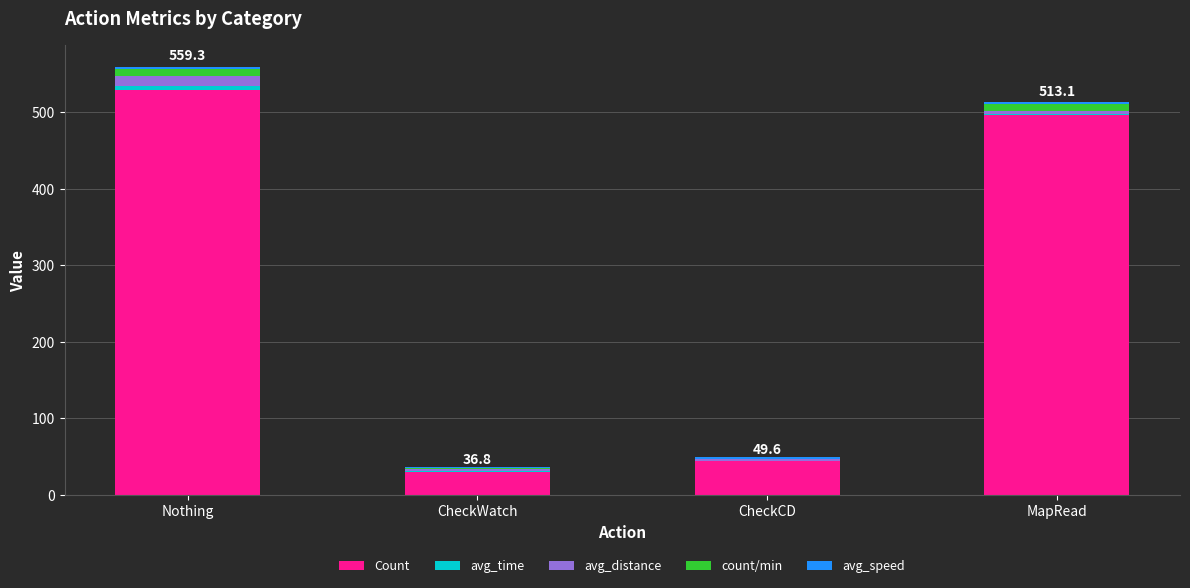

True or false: Count has a value of 30.0 at CheckWatch.

True